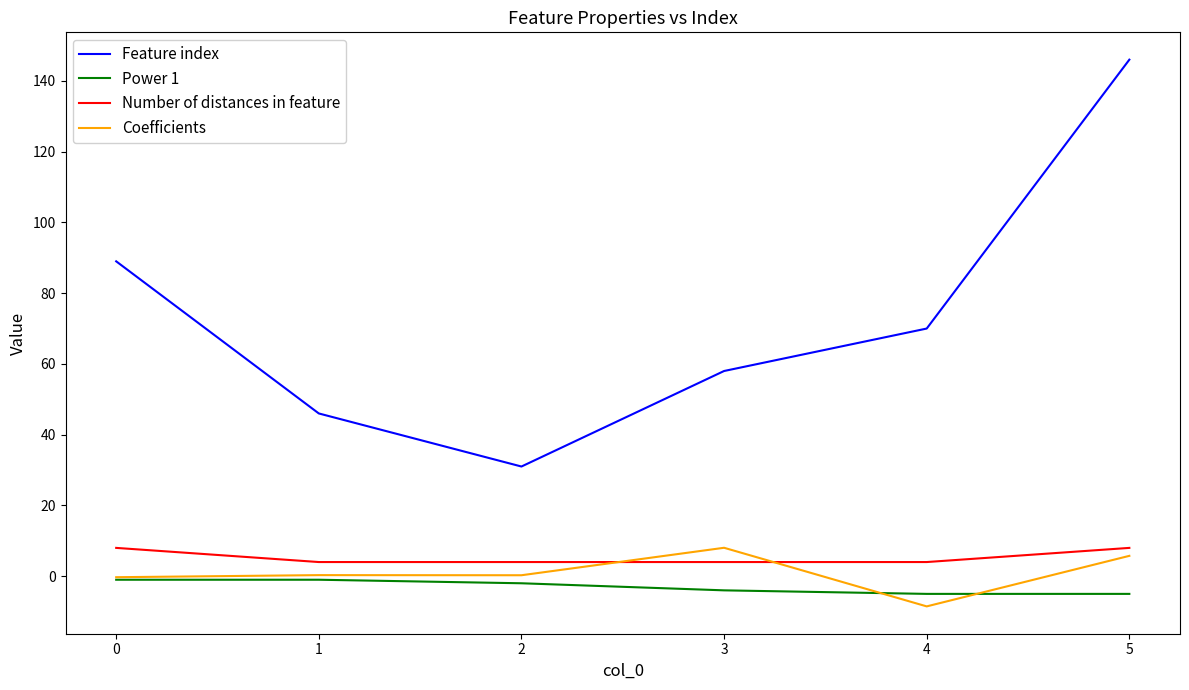

Is it true that Feature index equals 134.8 at 0?

False